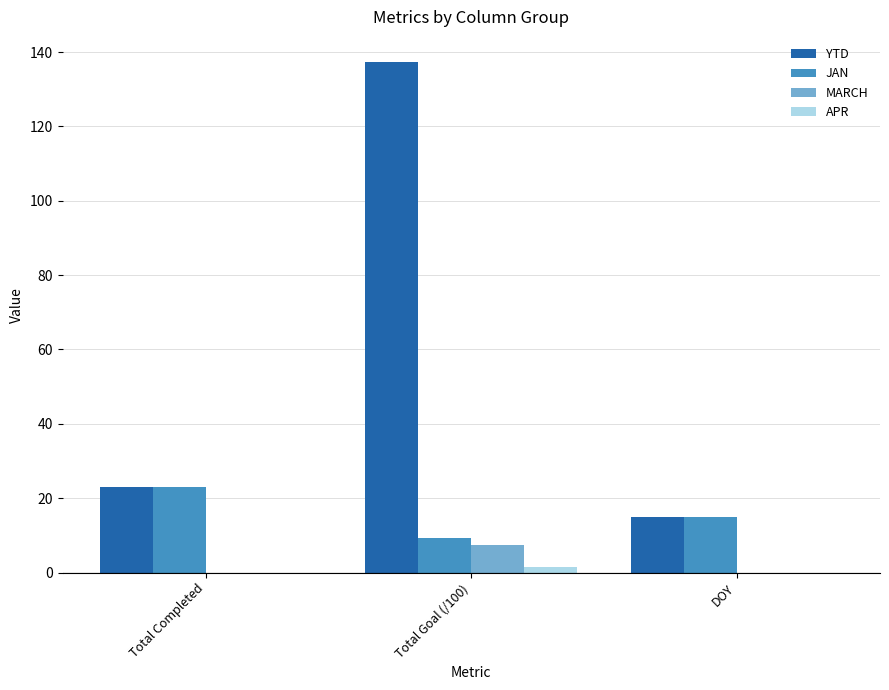

Which series changed the most between Total Goal (/100) and DOY?

YTD